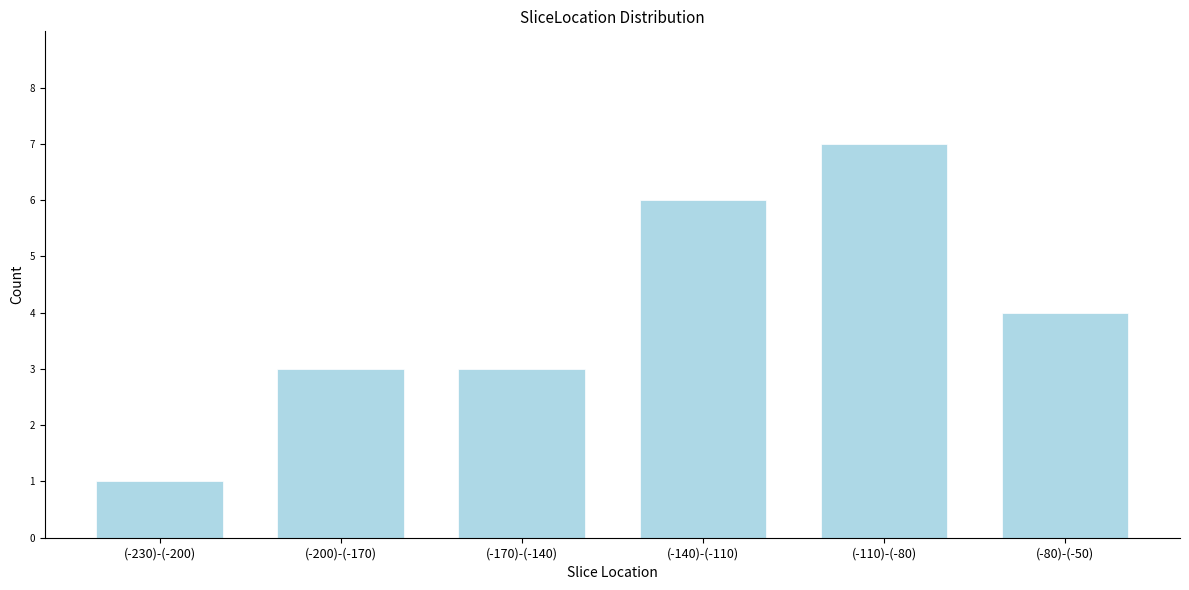

Reading left to right, list all the values displayed in this chart.

(-230)-(-200)=1	(-200)-(-170)=3	(-170)-(-140)=3	(-140)-(-110)=6	(-110)-(-80)=7	(-80)-(-50)=4